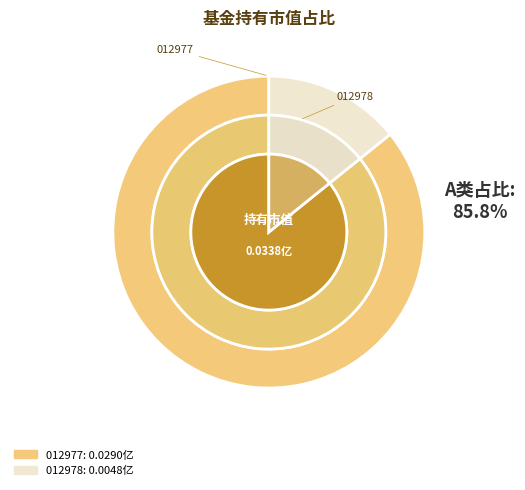

To the nearest percent, what percentage of the pie is 瑞达鑫红量化6个月持有混合型证券投资基金A?

86%